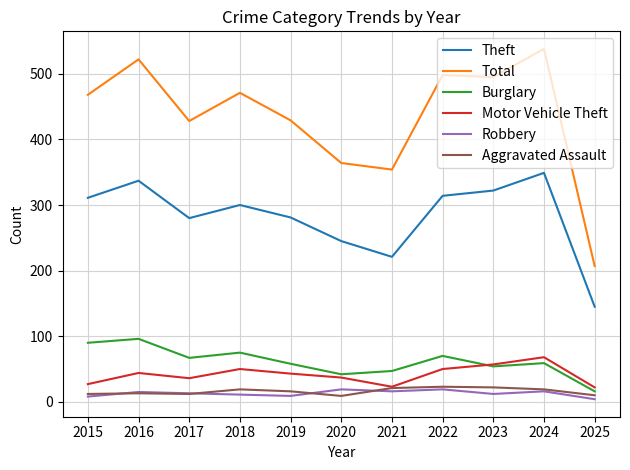

Which series has the largest range (max minus min)?

Total